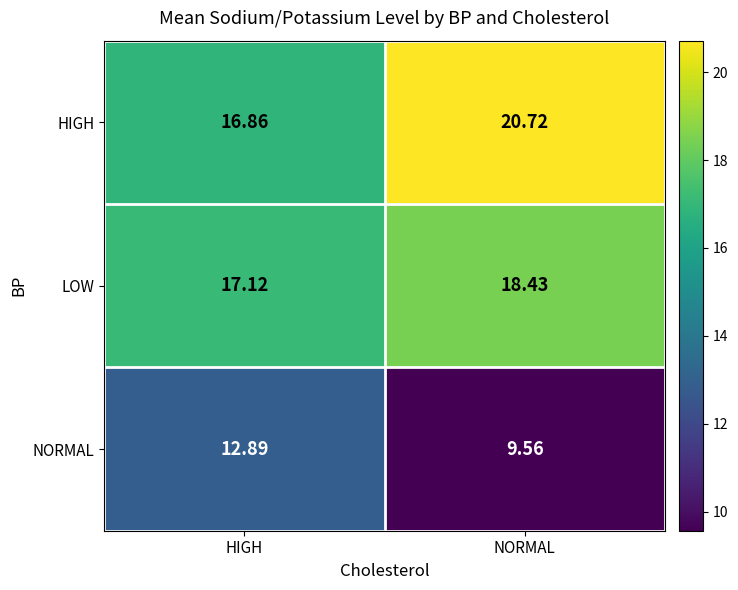

At which label does LOW reach its peak?

NORMAL